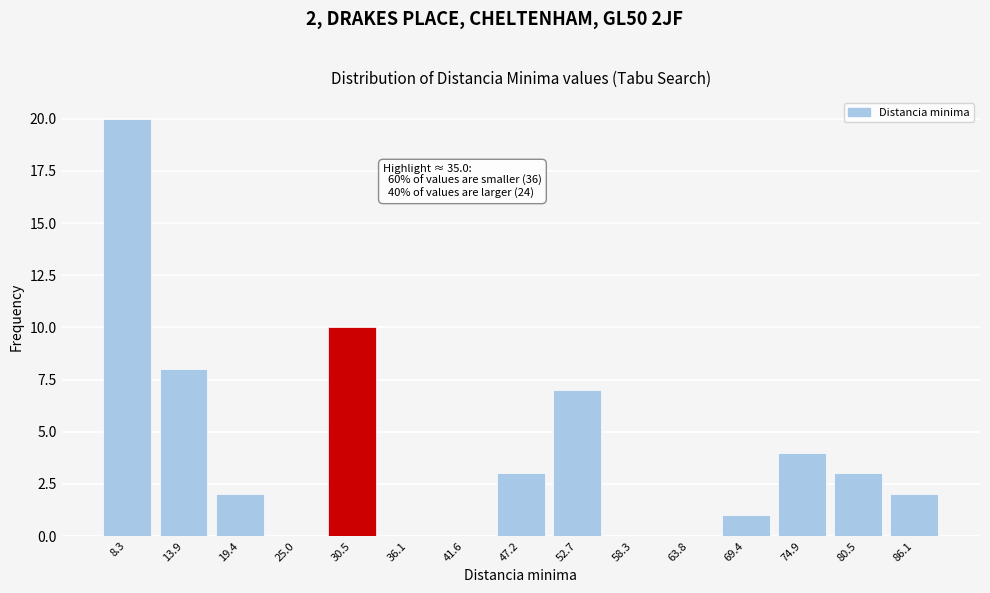

Reading left to right, list all the values displayed in this chart.

8.3=20	13.9=8	19.4=2	25.0=0	30.5=10	36.1=0	41.6=0	47.2=3	52.7=7	58.3=0	63.8=0	69.4=1	74.9=4	80.5=3	86.1=2